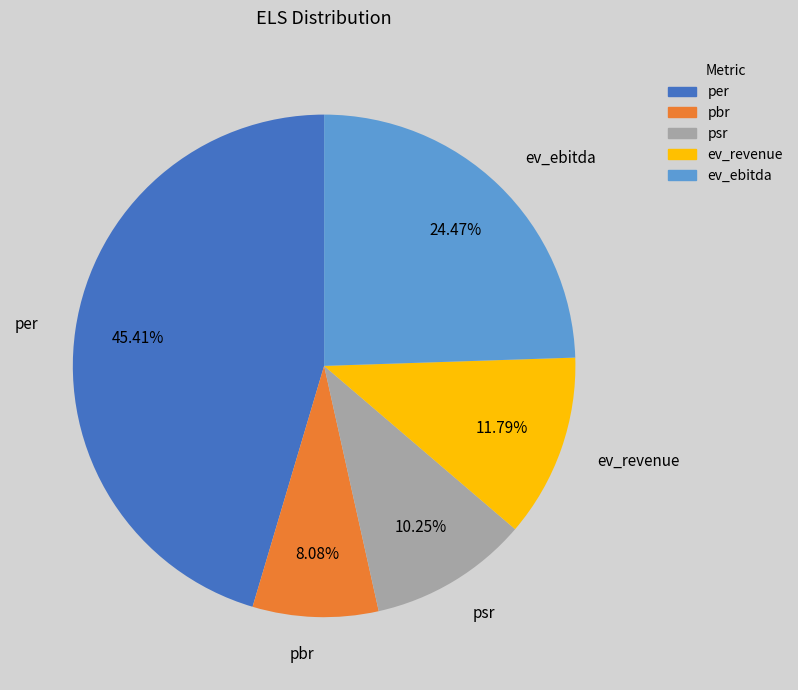

What portion of the pie excludes per?

54.6%